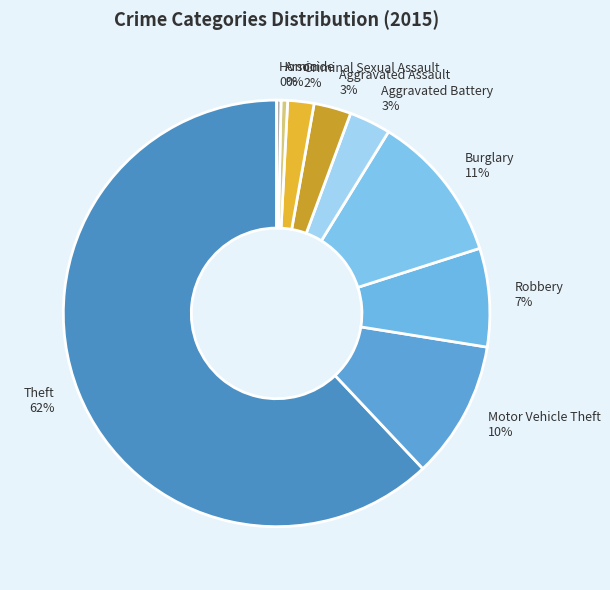

Is the sum of Burglary and Criminal Sexual Assault greater than half?

No